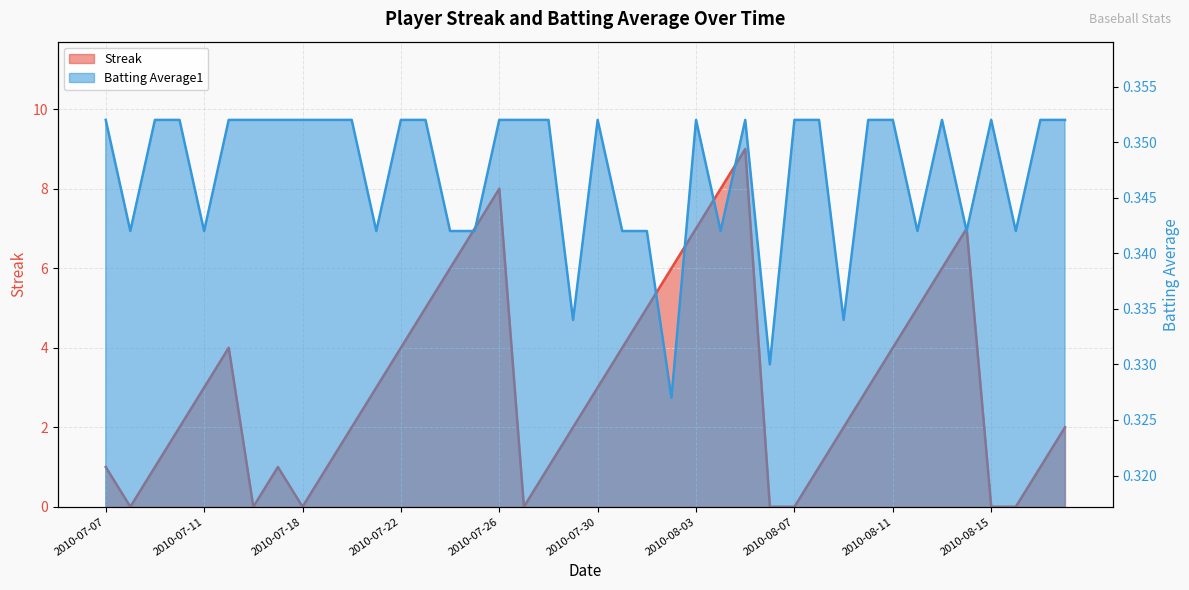

Reading left to right, transcribe all the data shown in this chart.

Streak: 2010-07-07=1.0	2010-07-08=0.0	2010-07-09=1.0	2010-07-10=2.0	2010-07-11=3.0	2010-07-15=4.0	2010-07-16=0.0	2010-07-17=1.0	2010-07-18=0.0	2010-07-19=1.0	2010-07-20=2.0	2010-07-21=3.0	2010-07-22=4.0	2010-07-23=5.0	2010-07-24=6.0	2010-07-25=7.0	2010-07-26=8.0	2010-07-27=0.0	2010-07-28=1.0	2010-07-29=2.0	2010-07-30=3.0	2010-07-31=4.0	2010-08-01=5.0	2010-08-02=6.0	2010-08-03=7.0	2010-08-04=8.0	2010-08-05=9.0	2010-08-06=0.0	2010-08-07=0.0	2010-08-08=1.0	2010-08-09=2.0	2010-08-10=3.0	2010-08-11=4.0	2010-08-12=5.0	2010-08-13=6.0	2010-08-14=7.0	2010-08-15=0.0	2010-08-16=0.0	2010-08-17=1.0	2010-08-18=2.0
Batting Average1: 2010-07-07=0.4	2010-07-08=0.3	2010-07-09=0.4	2010-07-10=0.4	2010-07-11=0.3	2010-07-15=0.4	2010-07-16=0.4	2010-07-17=0.4	2010-07-18=0.4	2010-07-19=0.4	2010-07-20=0.4	2010-07-21=0.3	2010-07-22=0.4	2010-07-23=0.4	2010-07-24=0.3	2010-07-25=0.3	2010-07-26=0.4	2010-07-27=0.4	2010-07-28=0.4	2010-07-29=0.3	2010-07-30=0.4	2010-07-31=0.3	2010-08-01=0.3	2010-08-02=0.3	2010-08-03=0.4	2010-08-04=0.3	2010-08-05=0.4	2010-08-06=0.3	2010-08-07=0.4	2010-08-08=0.4	2010-08-09=0.3	2010-08-10=0.4	2010-08-11=0.4	2010-08-12=0.3	2010-08-13=0.4	2010-08-14=0.3	2010-08-15=0.4	2010-08-16=0.3	2010-08-17=0.4	2010-08-18=0.4